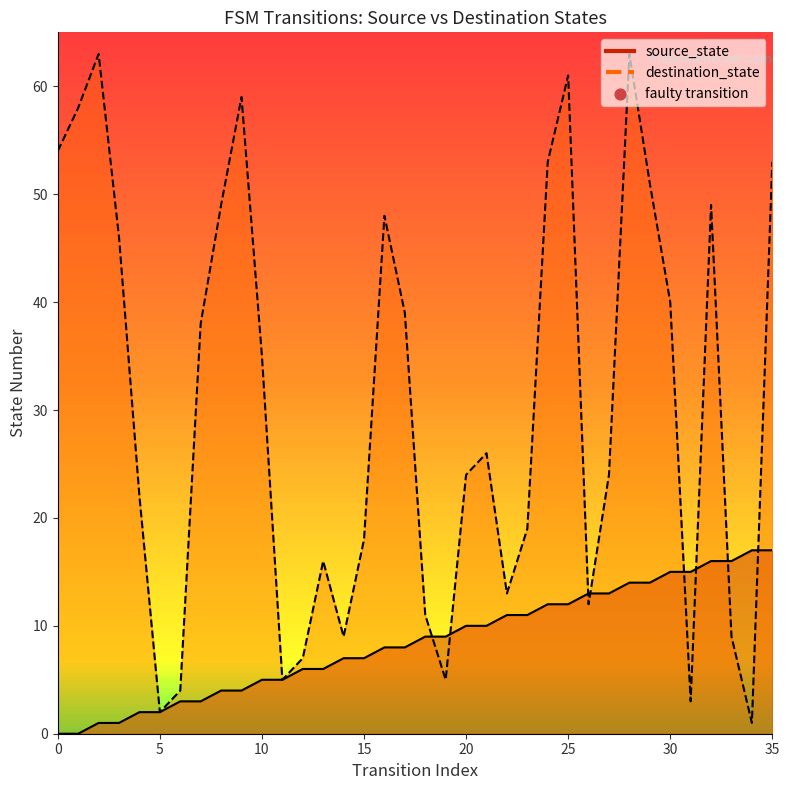

Which series reaches the maximum Y coordinate?

destination_state